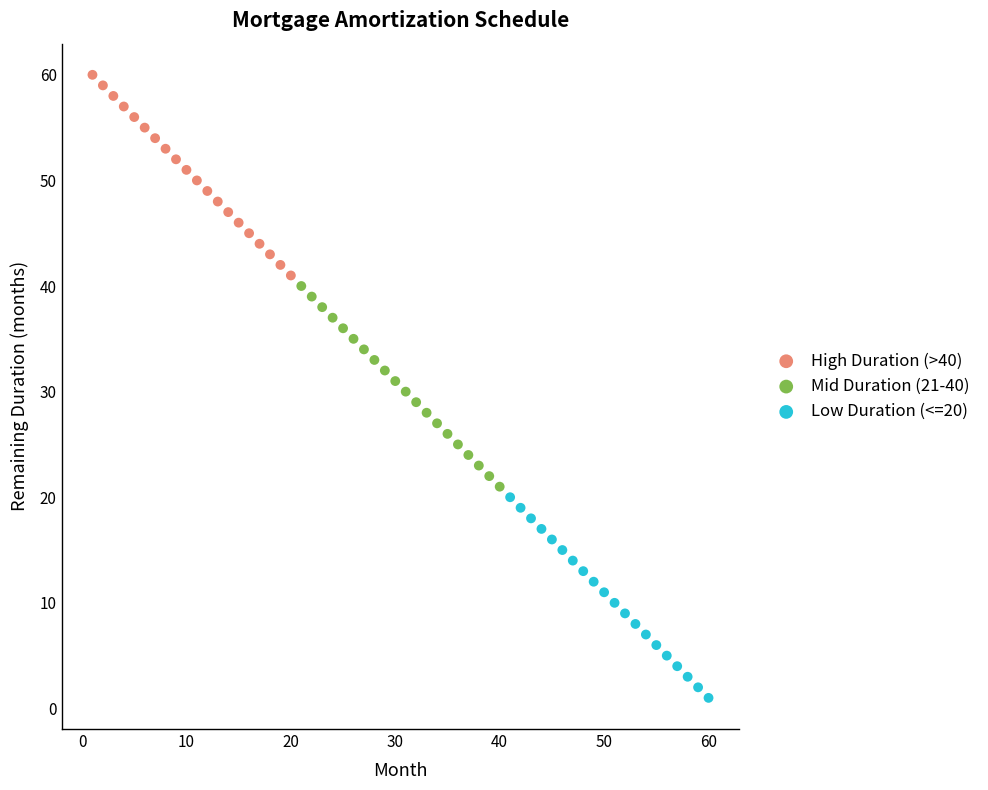

Which series contains the highest Y value?

High Duration (>40)